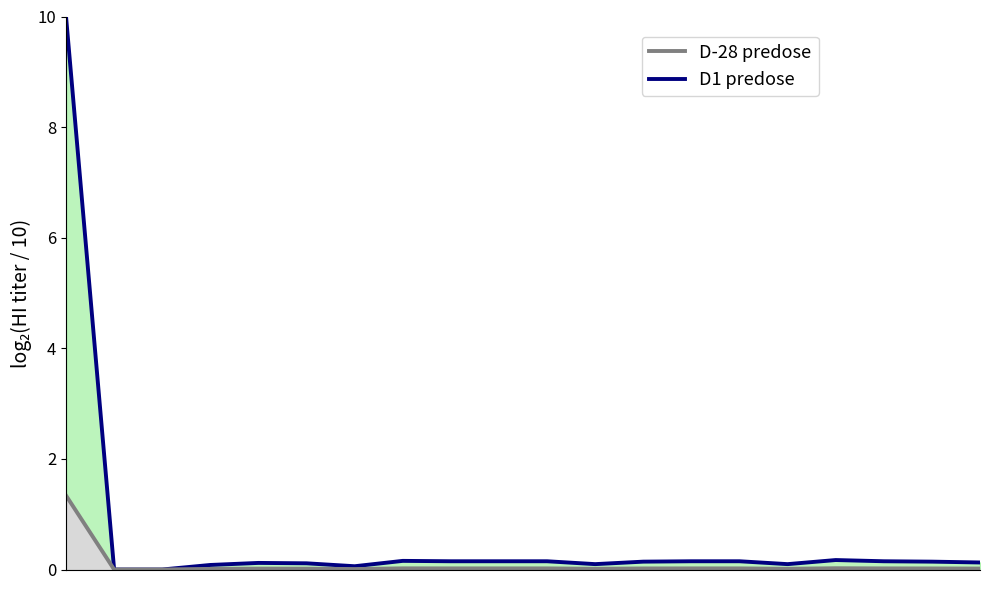

Reading right to left, extract all data points from this chart.

D1 predose: 0.1	0.1	0.1	0.2	0.1	0.1	0.1	0.1	0.1	0.1	0.1	0.1	0.2	0.1	0.1	0.1	0.1	0.0	0.0	10.0
D-28 predose: 0.0	0.0	0.0	0.0	0.0	0.0	0.0	0.0	0.0	0.0	0.0	0.0	0.0	0.0	0.0	0.0	0.0	0.0	0.0	1.3